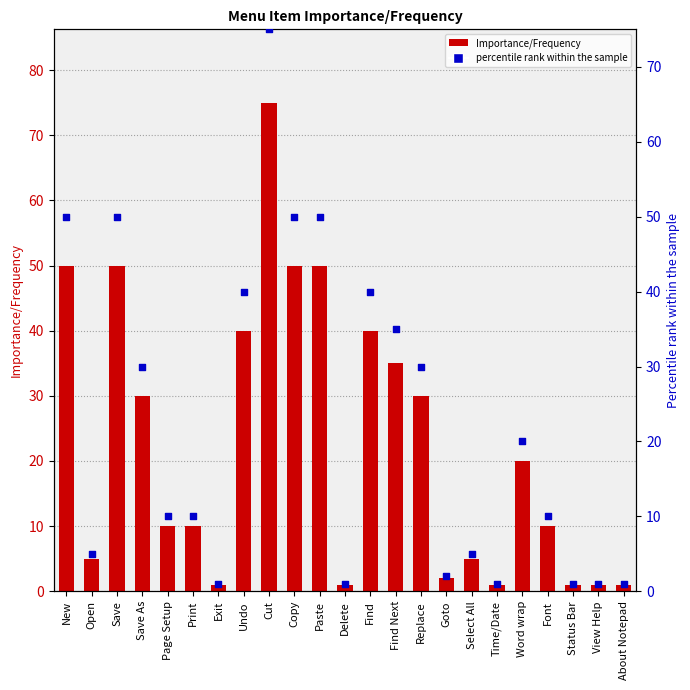

Which series has the widest spread of Y values?

Importance/Frequency